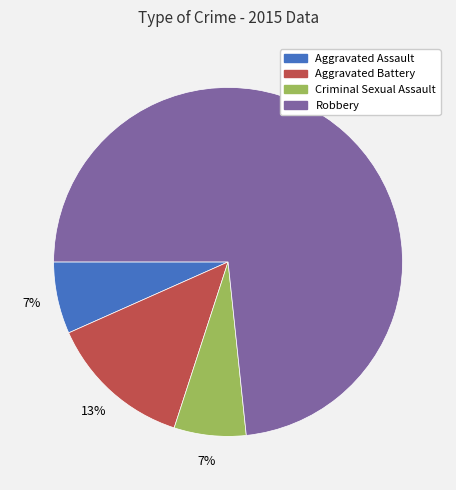

Which category has the biggest portion of the pie?

Robbery